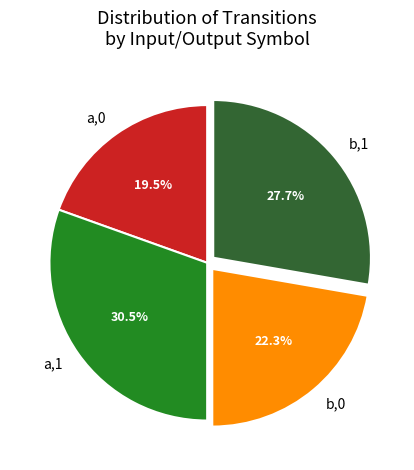

How many slices are in this pie chart?

4